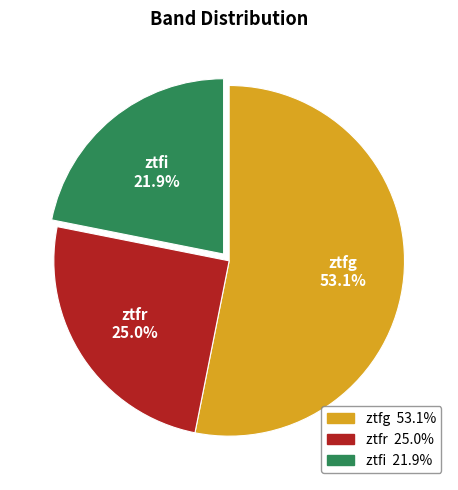

What is the total percentage of ztfi and ztfr?

46.9%